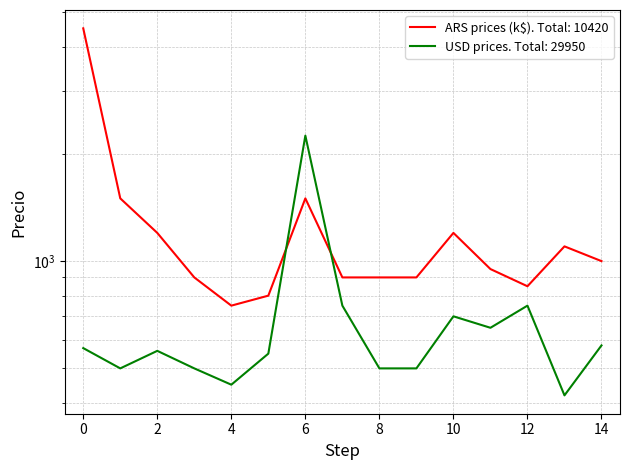

How many distinct data groups are displayed?

2